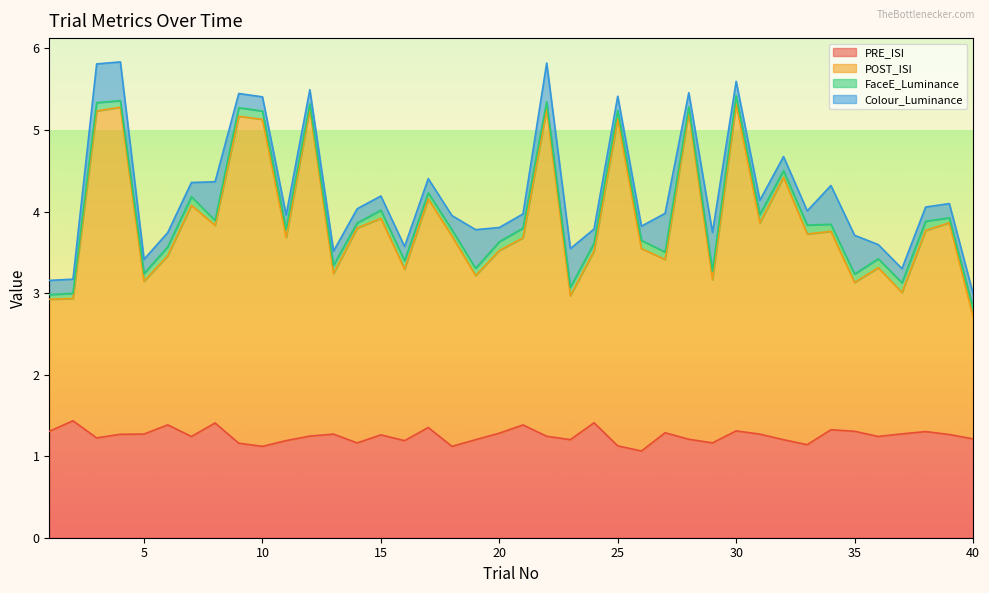

What is the minimum value shown in the chart?

1.1